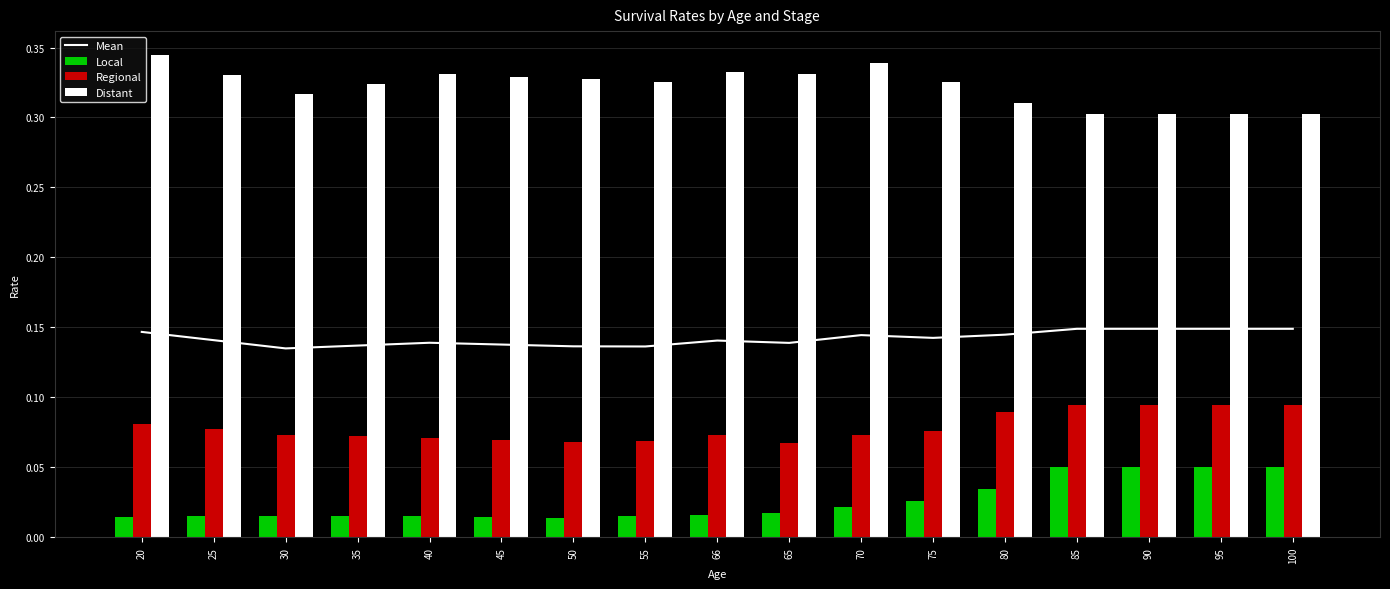

At which category is the sum across all series the highest?

85